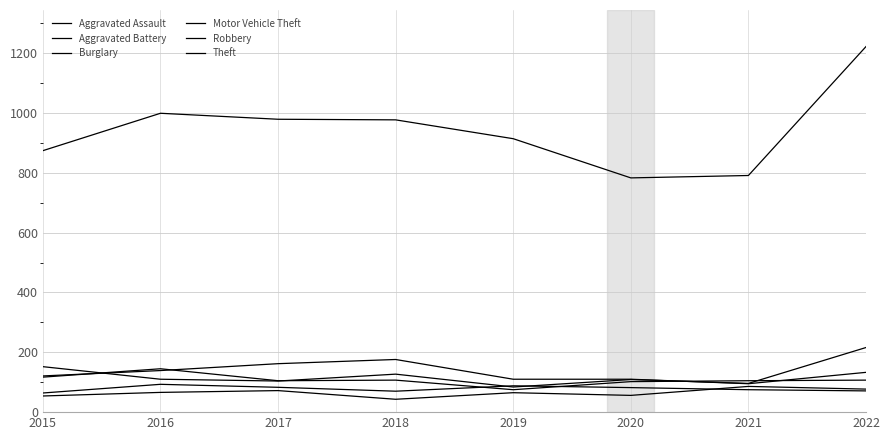

What is the difference between the maximum and second lowest values in the Motor Vehicle Theft series?

120